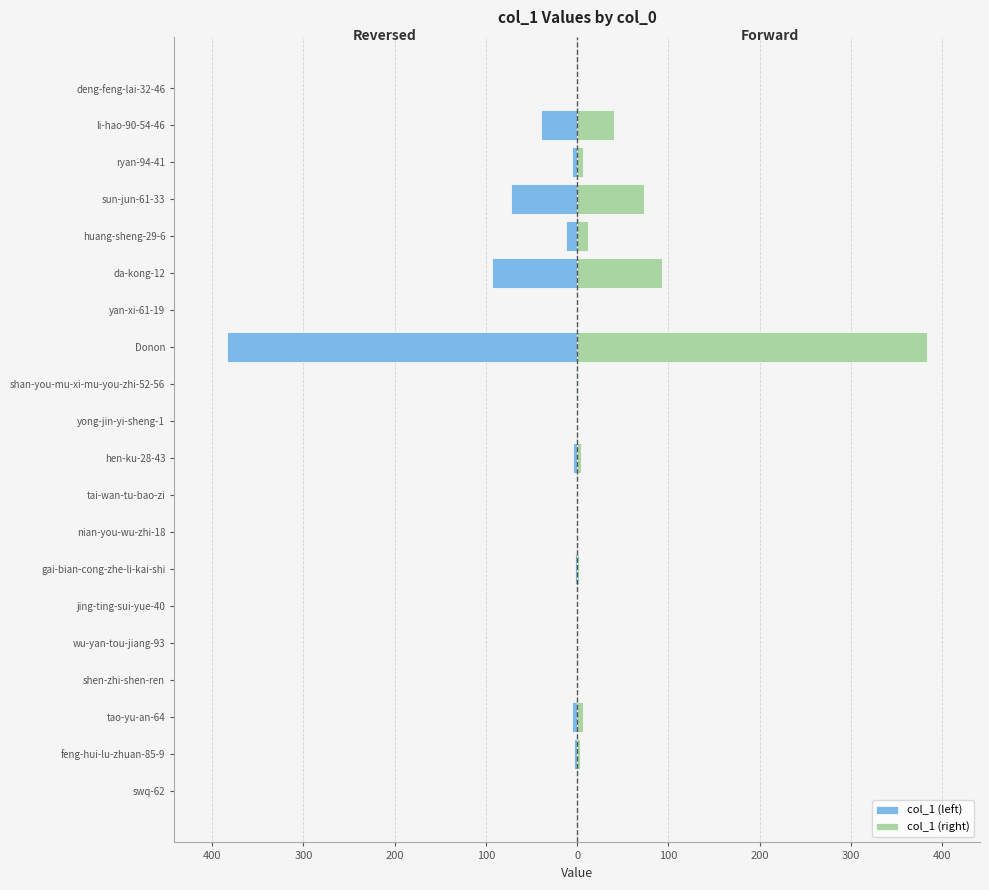

Is the value of col_1 (right) at hen-ku-28-43 greater than the value of col_1 (left) at da-kong-12?

Yes